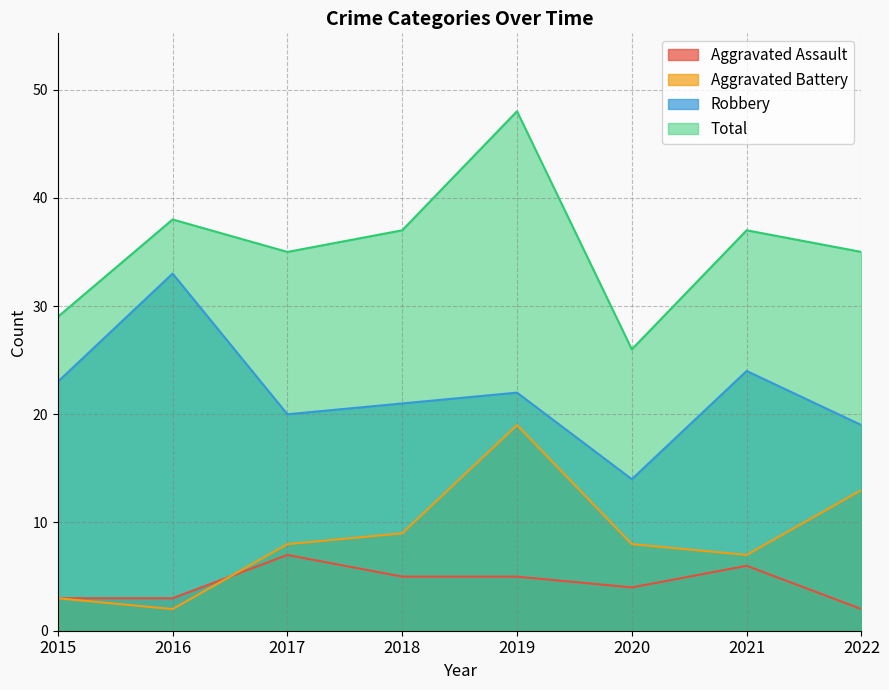

Between 2017 and 2019, which series saw the biggest shift?

Total